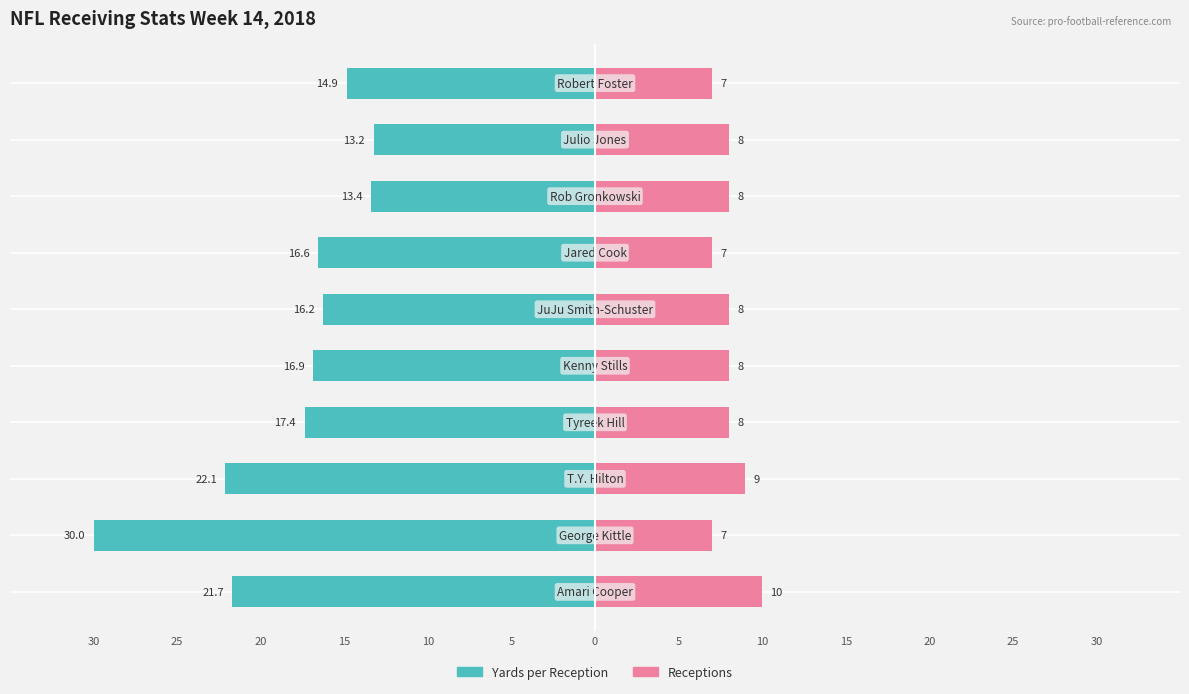

Which series changed the most between 5 and 15?

Yards per Reception